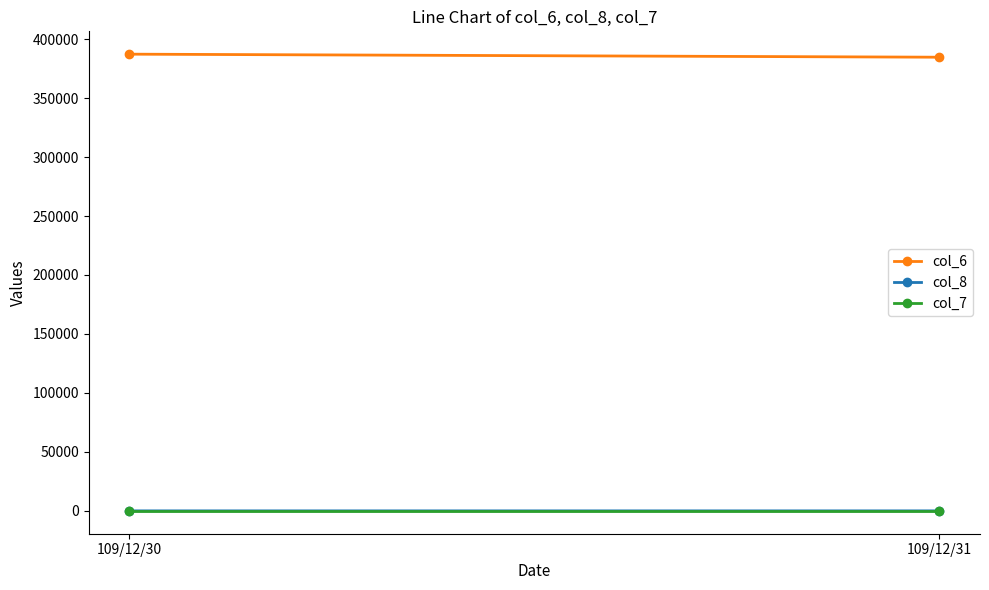

At which category is the sum across all series the highest?

109/12/30